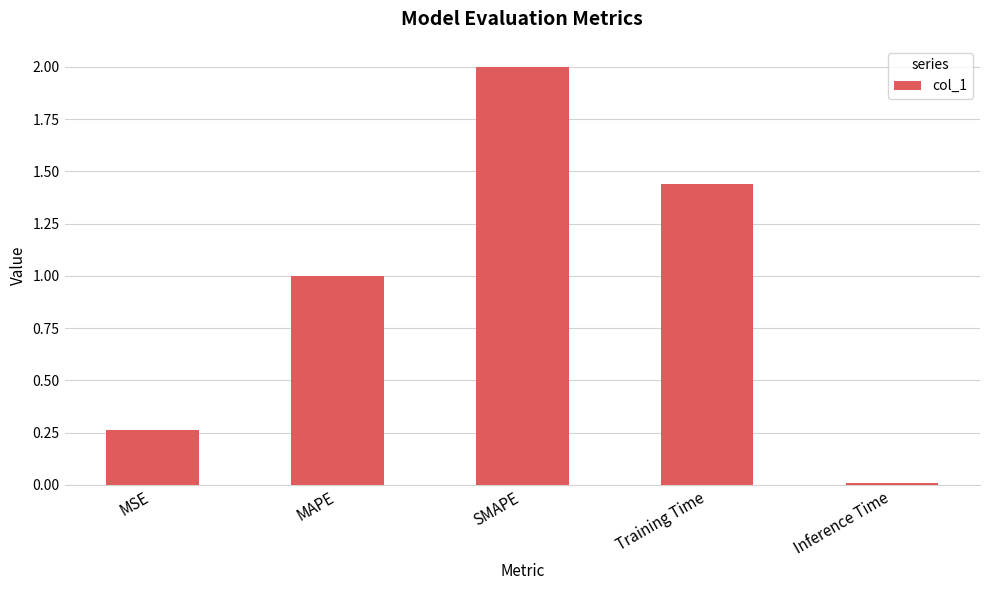

Rank the categories by value from highest to lowest.

SMAPE, Training Time, MAPE, MSE, Inference Time